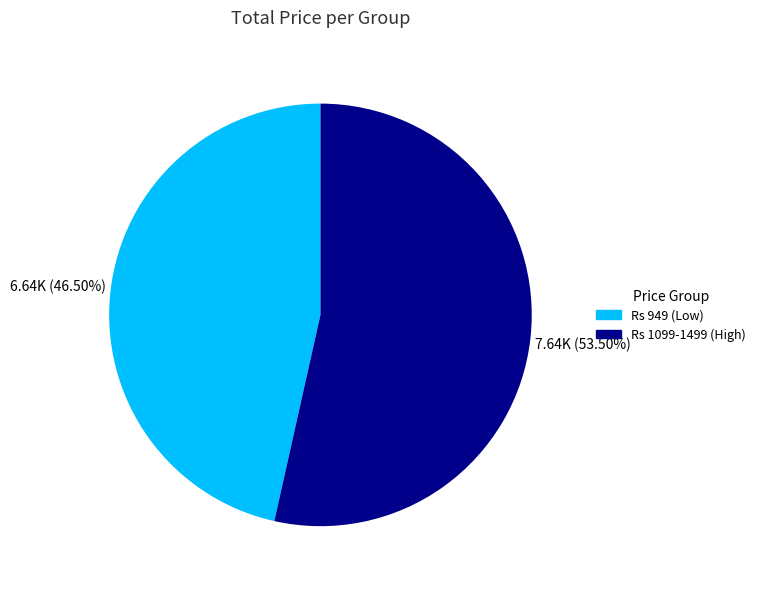

Is there a majority slice in this chart?

Yes